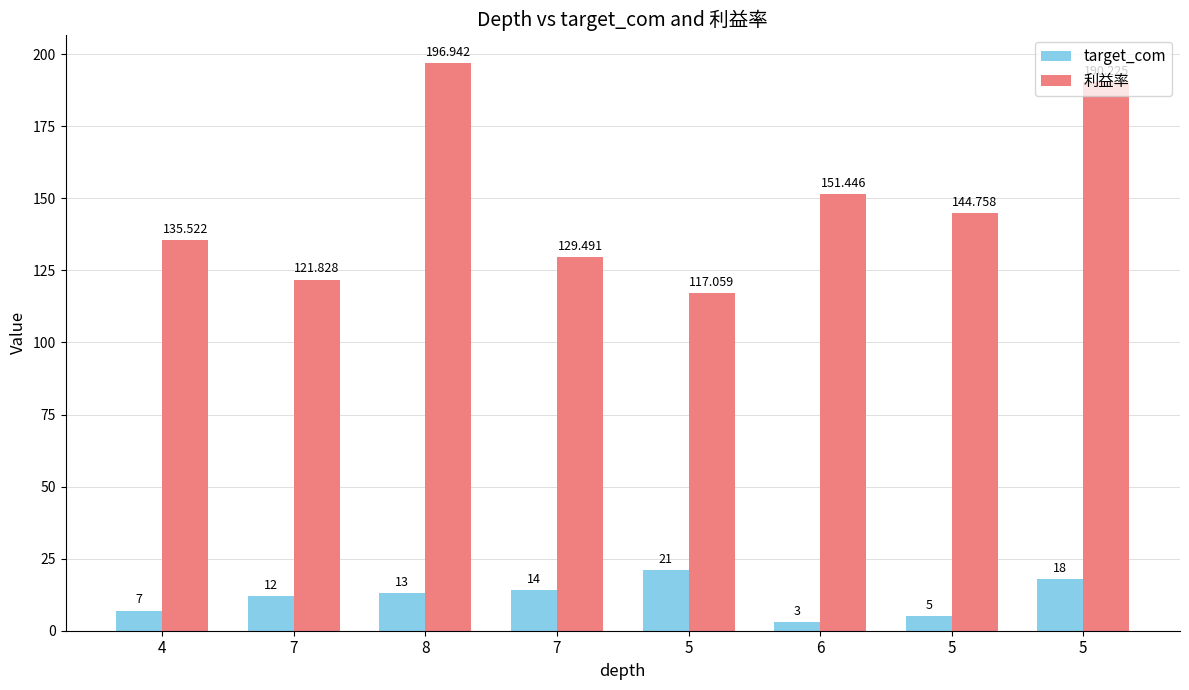

What is the difference between the second highest and second lowest values in the target_com series?

13.0